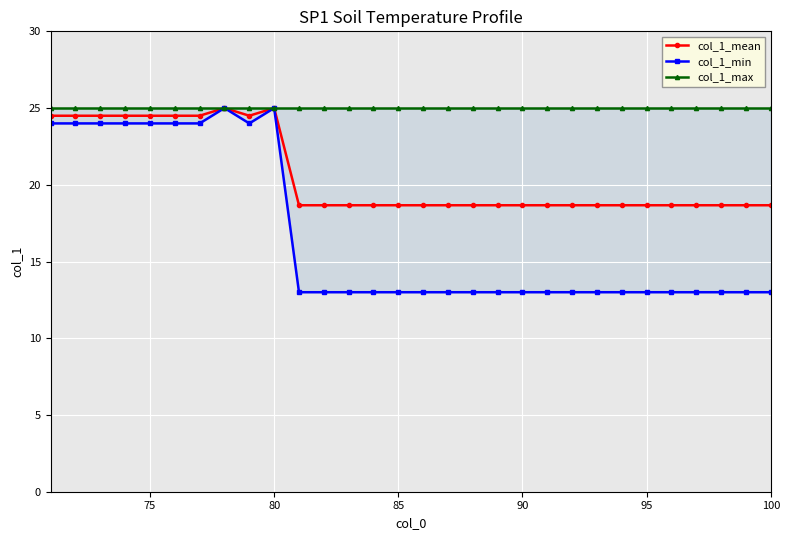

What value does the col_1_mean series have at 80?

25.0